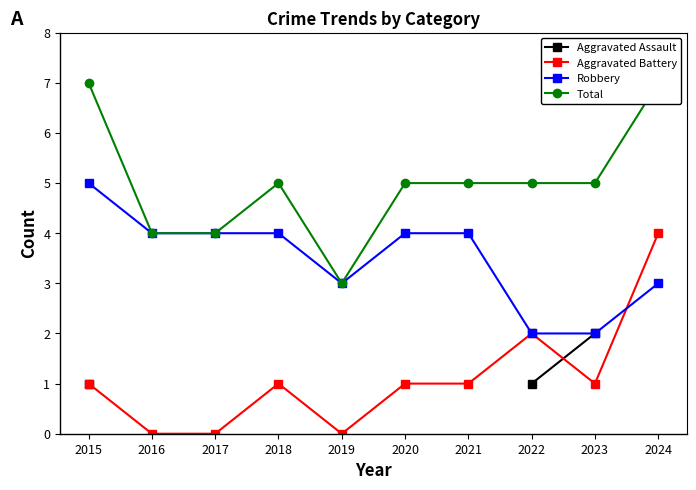

How many values in the Total series exceed 5?

2